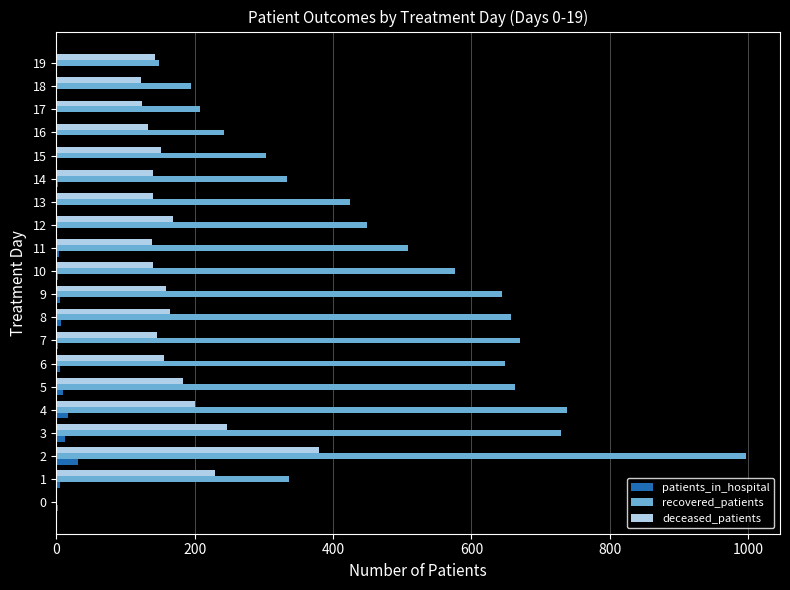

What is the sum of all patients_in_hospital values?

110